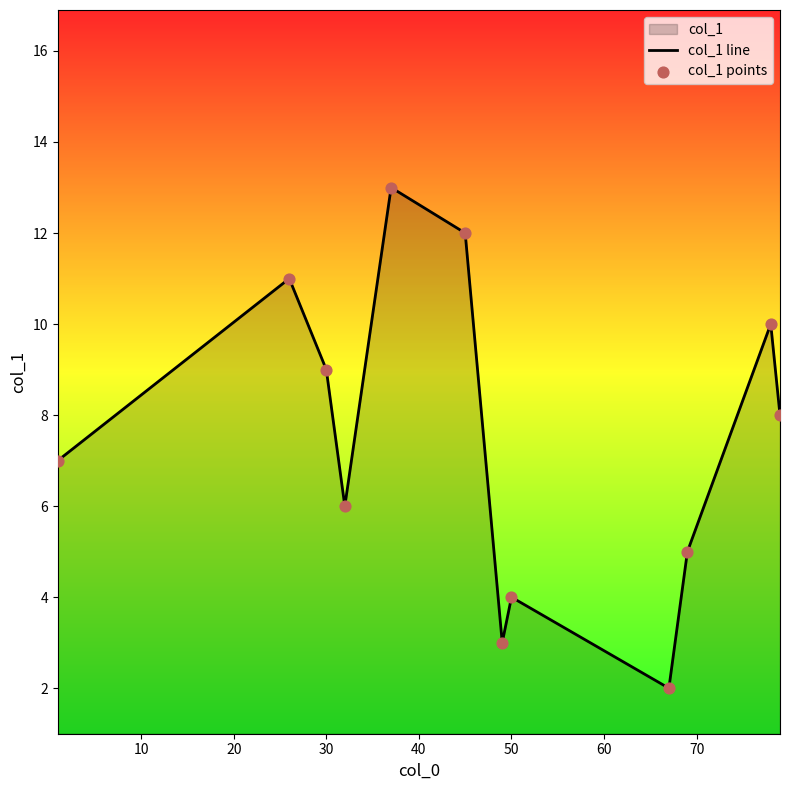

The value at 50 is 1.9. True or false?

False